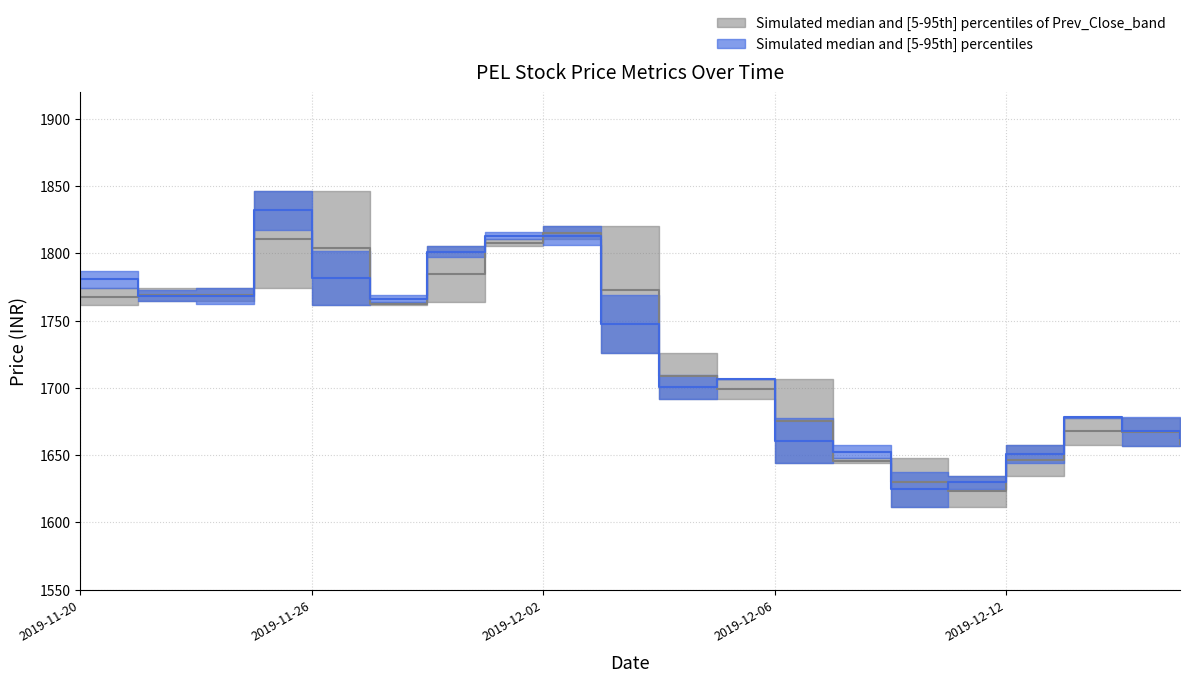

What is the label of the 17th point from the left?

2019-12-12